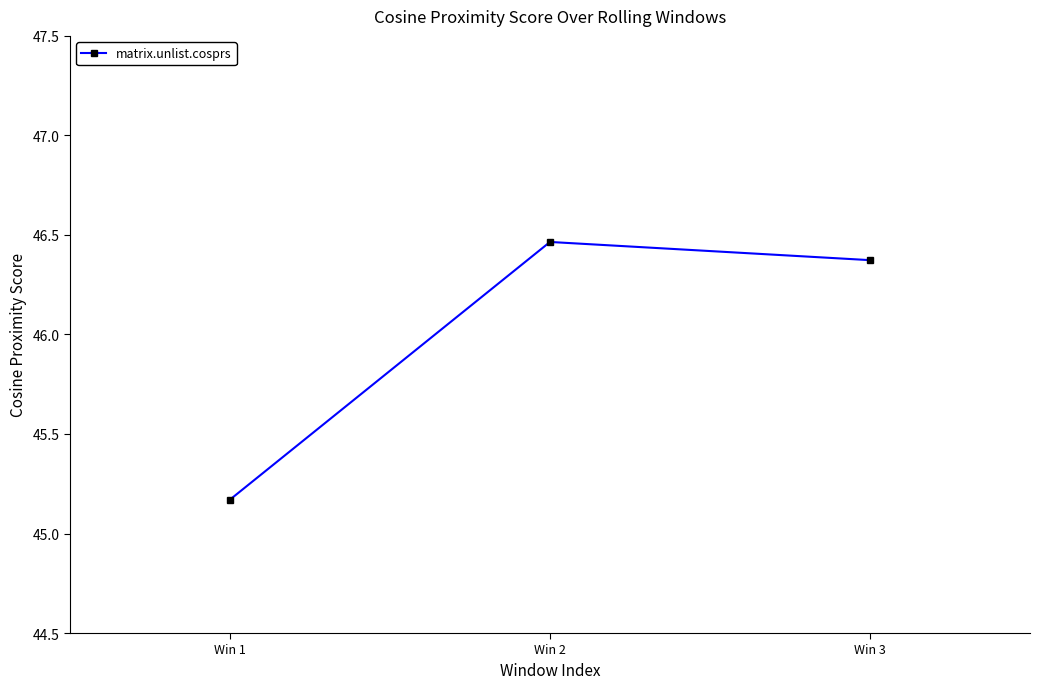

Approximately how many times larger is the value at Win 3 compared to Win 1?

1.0